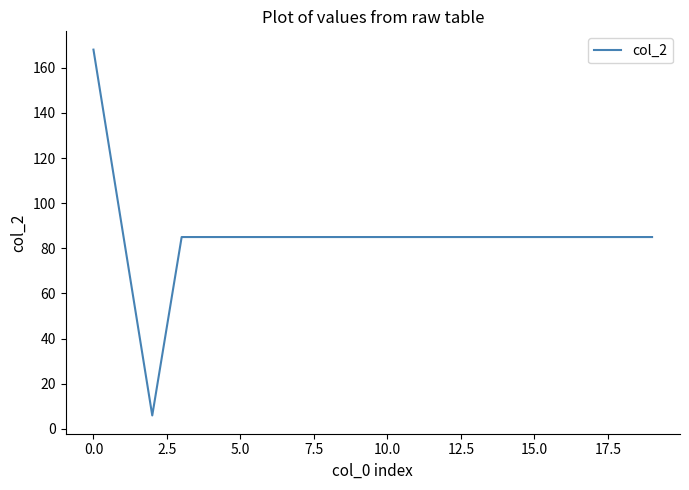

What is the difference between the maximum and minimum values?

162